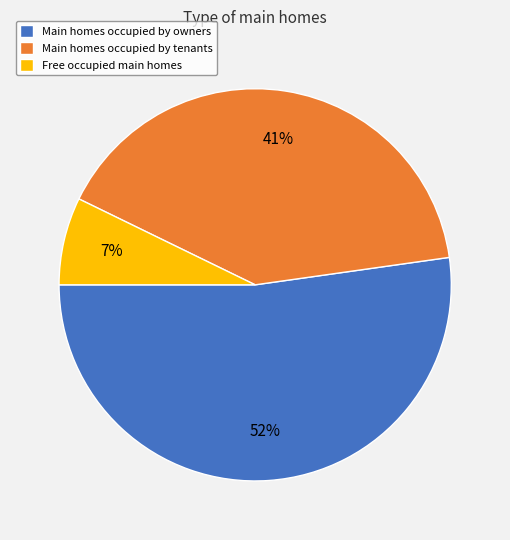

Count the number of slices in the pie.

3